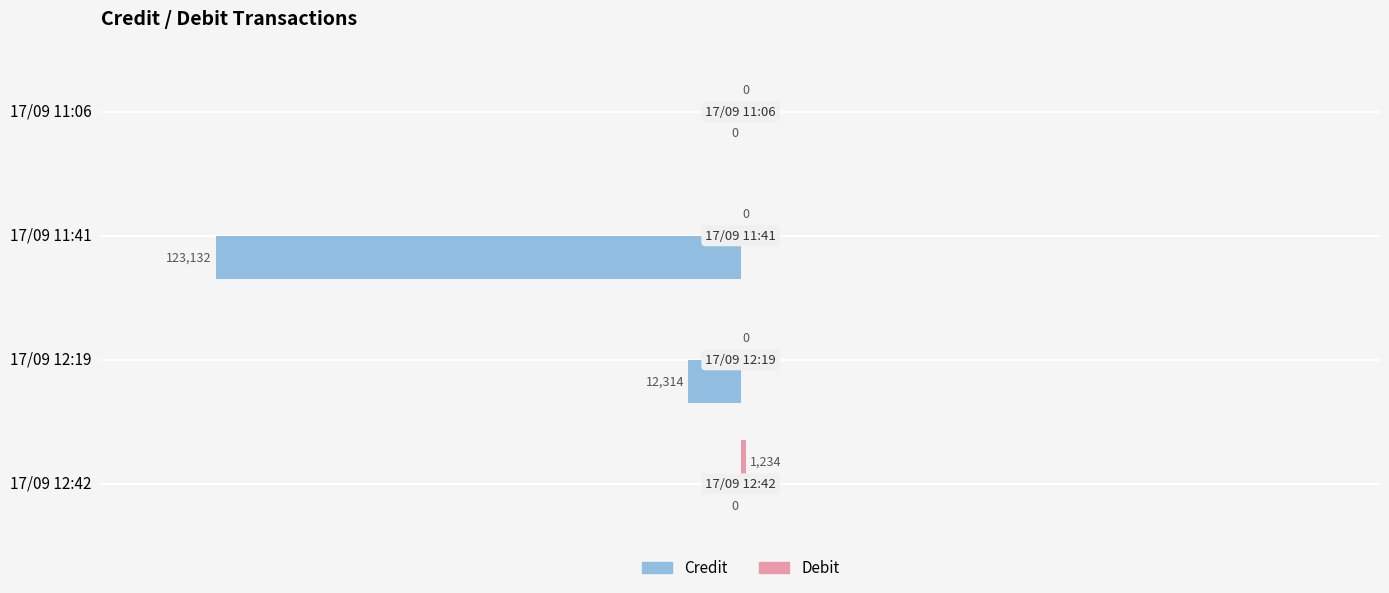

At which category does the chart reach its peak across all series?

17/09 12:42